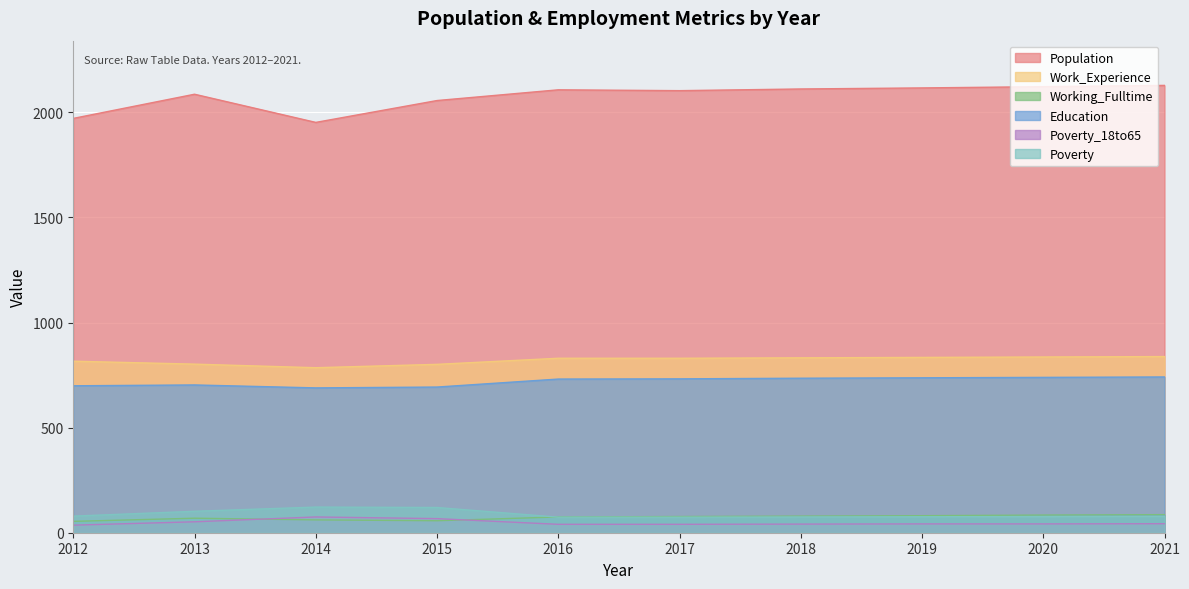

How many distinct data groups are displayed?

6